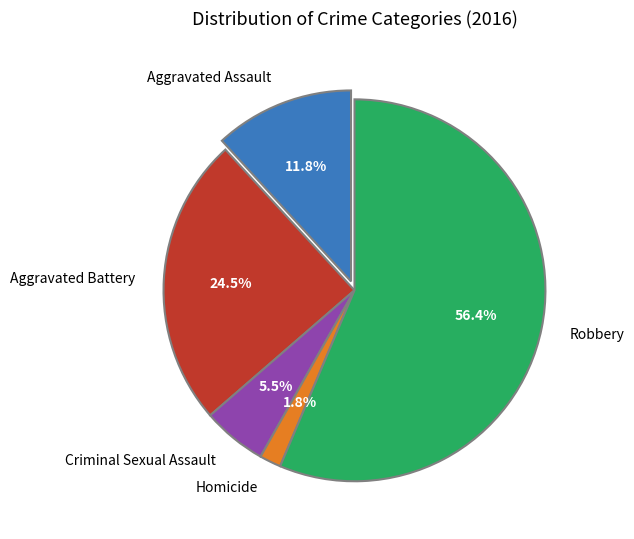

To the nearest percent, what percentage of the pie is Homicide?

2%